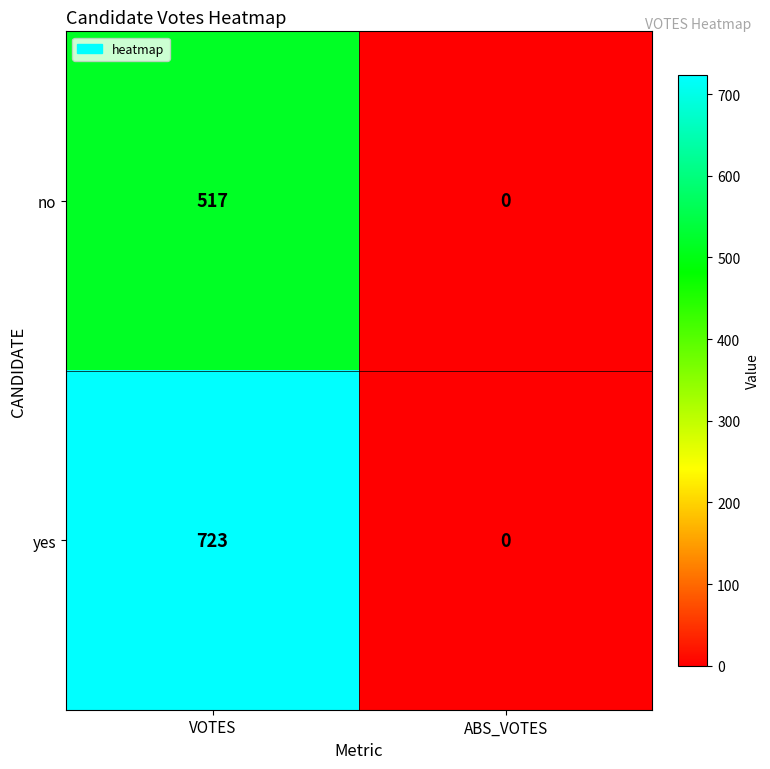

At which label is yes closest to 361?

ABS_VOTES